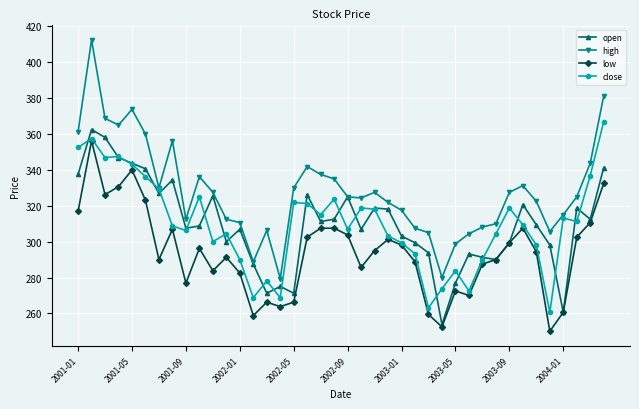

What is the value of the low point at the 22nd from the left?

285.6